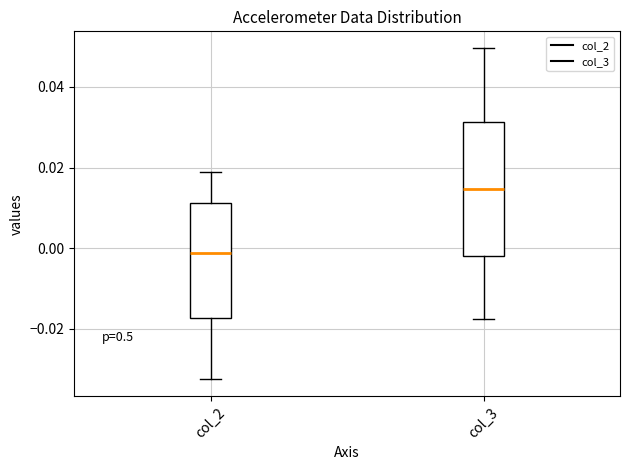

Which box is the tallest, from its lower edge to its upper edge?

col_3